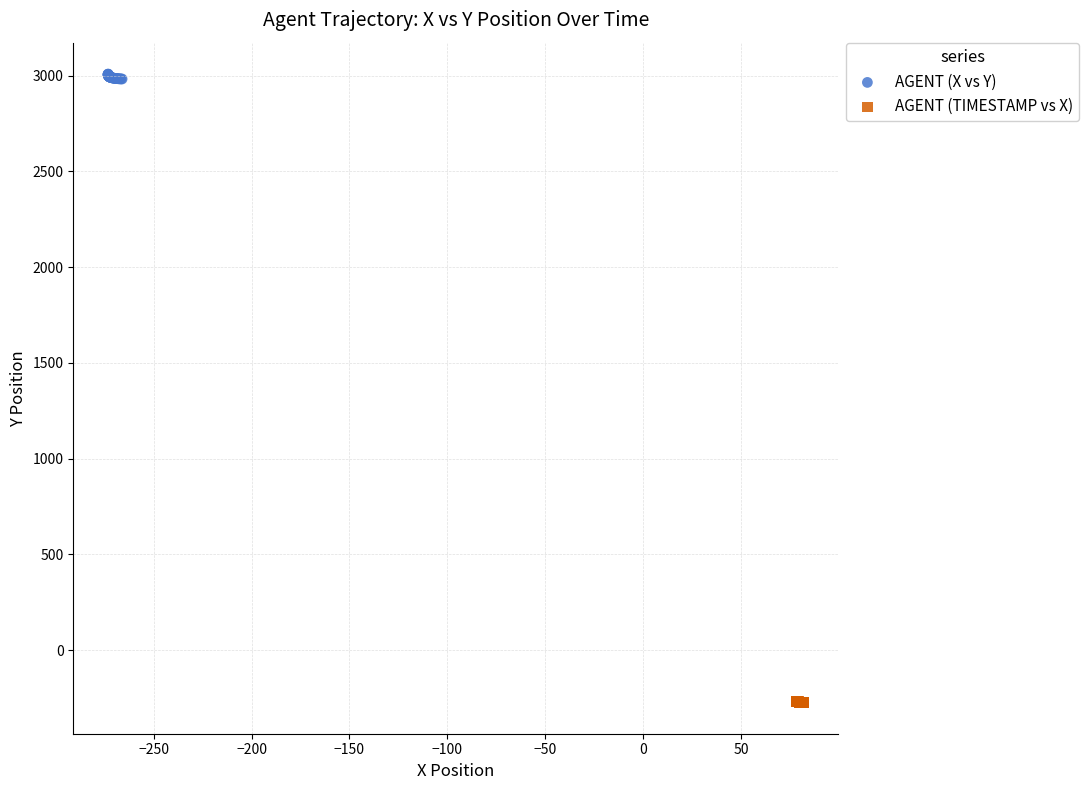

Which series contains the lowest Y value?

AGENT (TIMESTAMP vs X)